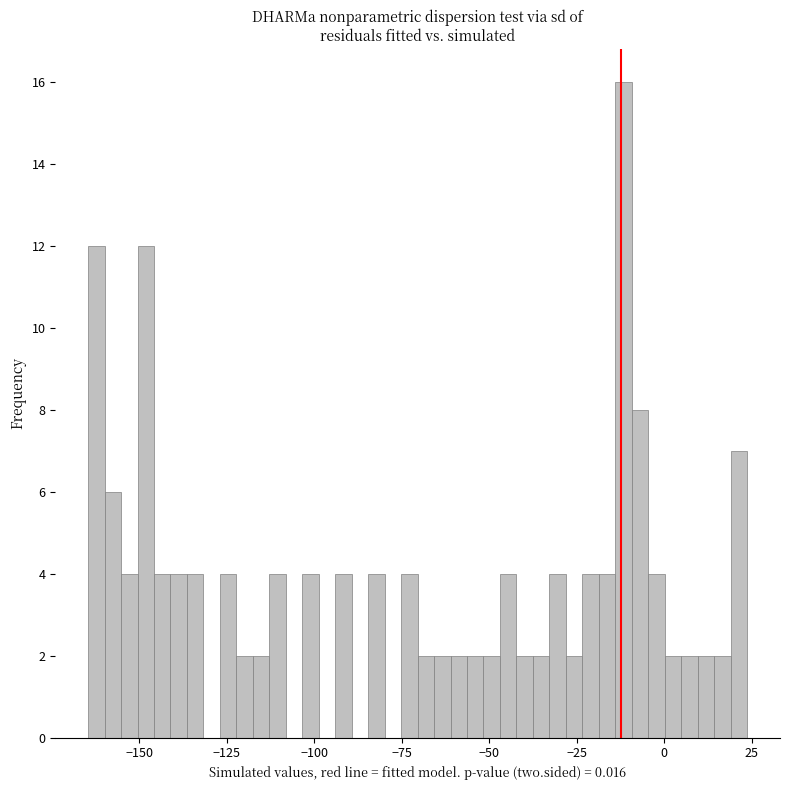

Read against the x-axis, roughly where is the centre of the tallest bar?

-10